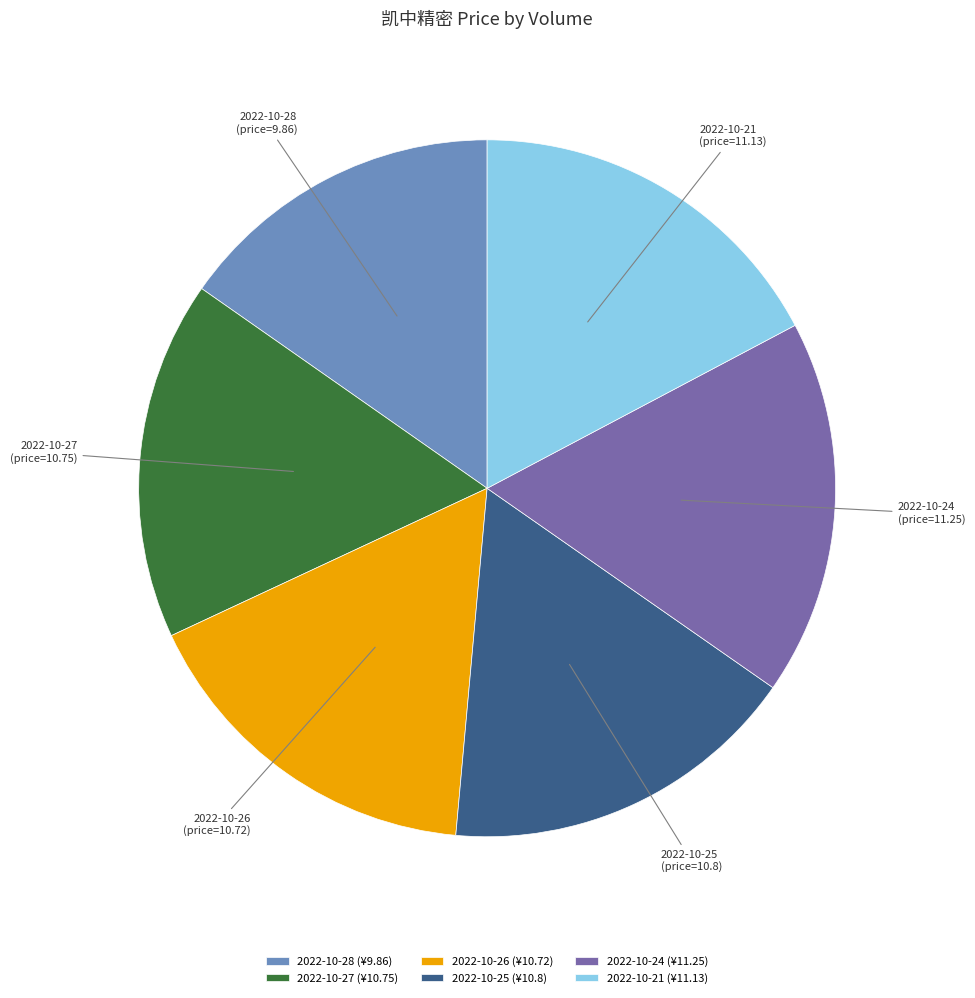

What is the ratio of the value at 2022-10-24 (price=11.25) to the value at 2022-10-28 (price=9.86)?

1.1